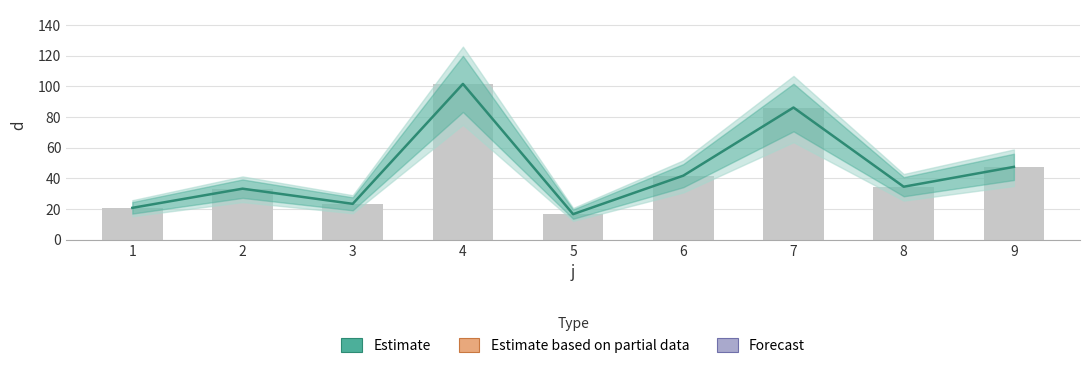

Reading left to right, extract all data points from this chart.

20.8	33.3	23.5	101.7	16.7	41.8	86.3	34.6	47.6